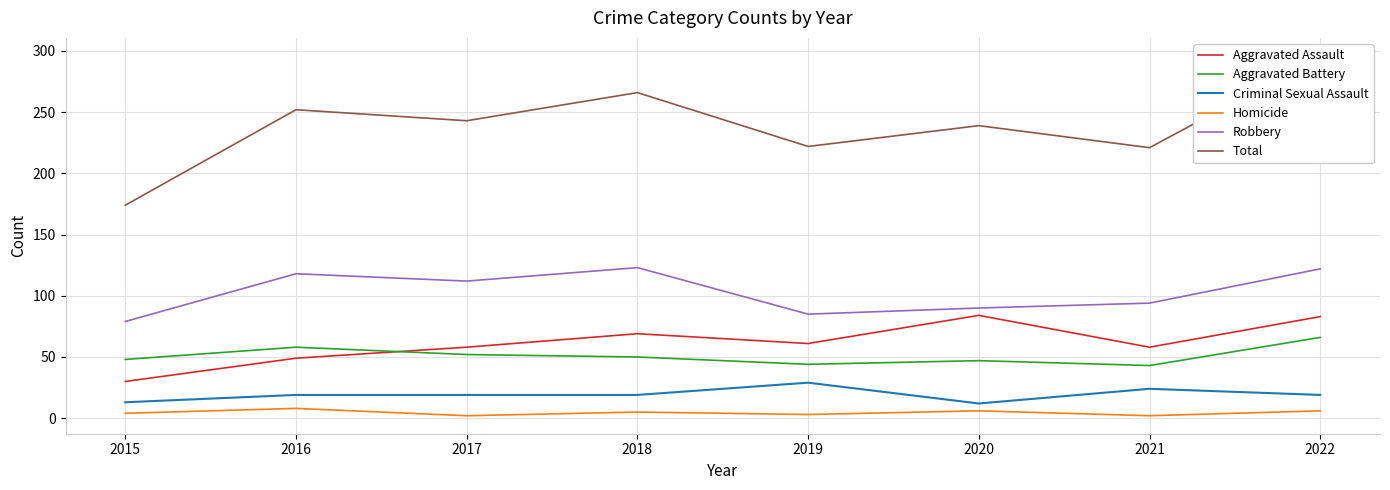

The value of Robbery at 2015 is 79. True or false?

True